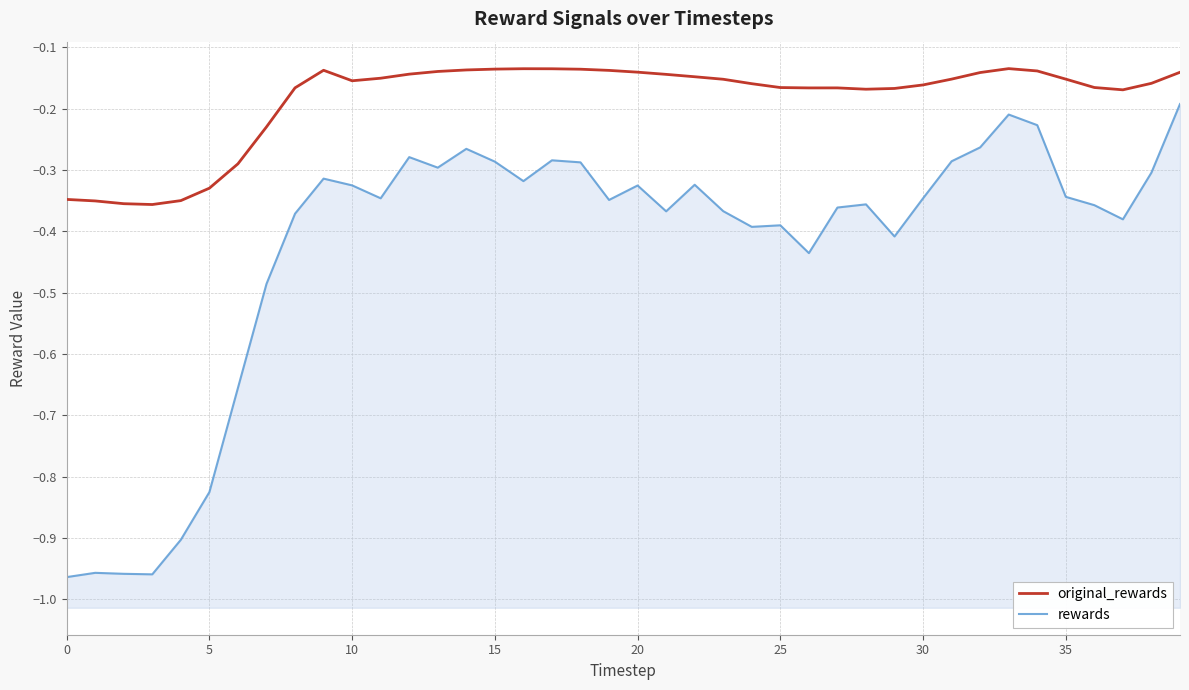

Which category has the highest value in the original_rewards series?

33